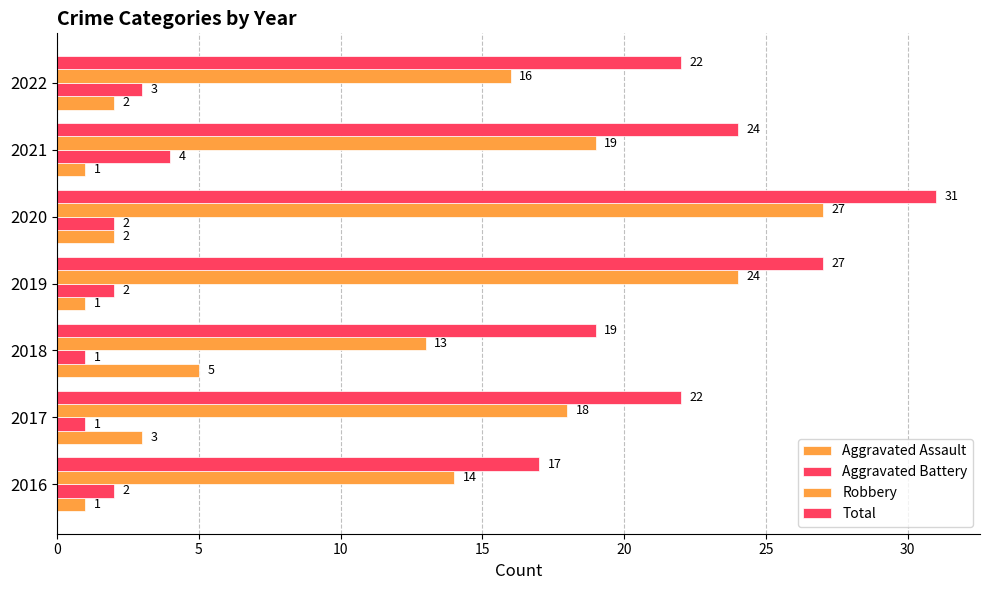

Count the number of categories in the chart.

7